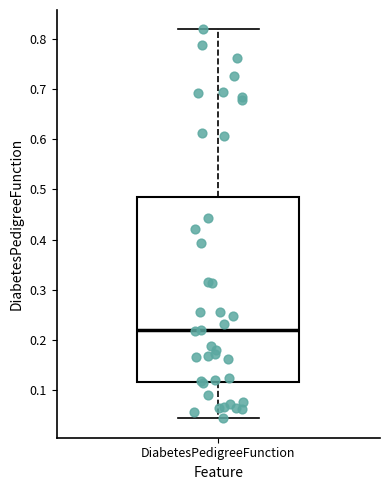

Transcribe this box plot: give where the median line is, the range the box spans, and where the two whiskers end, as read against the y-axis. The values are not printed on the chart, so give them approximately, as read against the axis.

median 0.22, box 0.12 to 0.48, whiskers 0.04 to 0.82